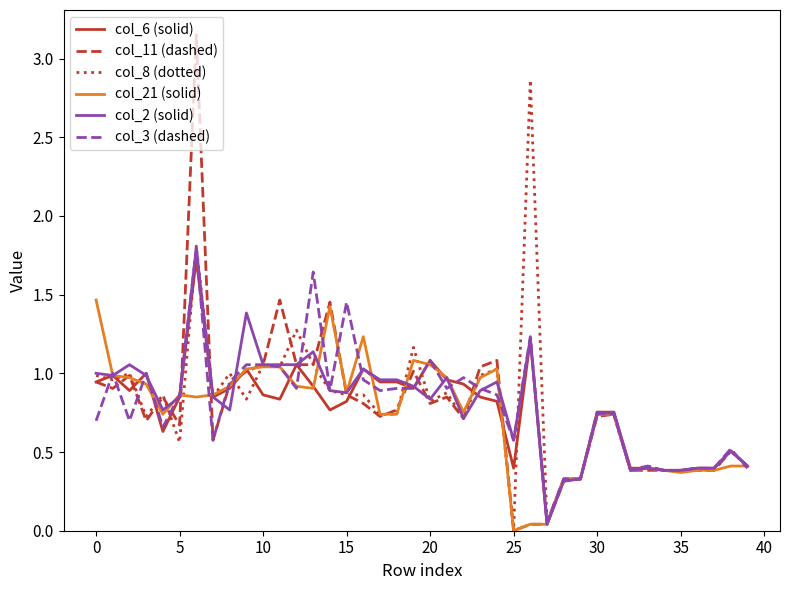

What is the highest value of the col_6 (solid) series?

1.7